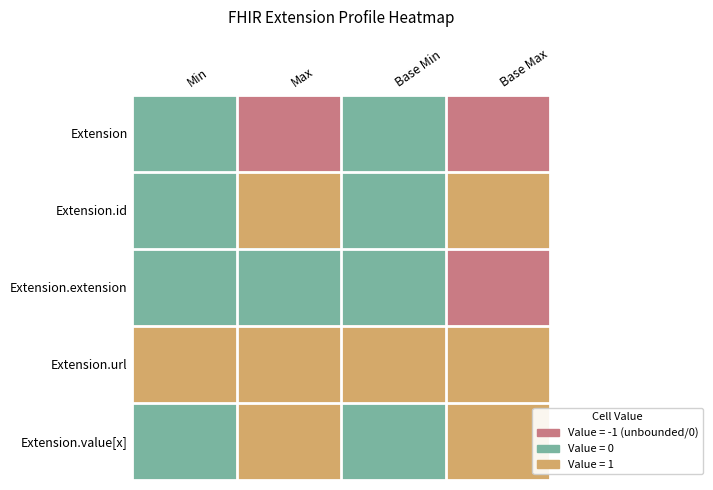

Reading left to right, transcribe all the data shown in this chart.

Extension: Min=0	Max=-1	Base Min=0	Base Max=-1
Extension.id: Min=0	Max=1	Base Min=0	Base Max=1
Extension.extension: Min=0	Max=0	Base Min=0	Base Max=-1
Extension.url: Min=1	Max=1	Base Min=1	Base Max=1
Extension.value[x]: Min=0	Max=1	Base Min=0	Base Max=1